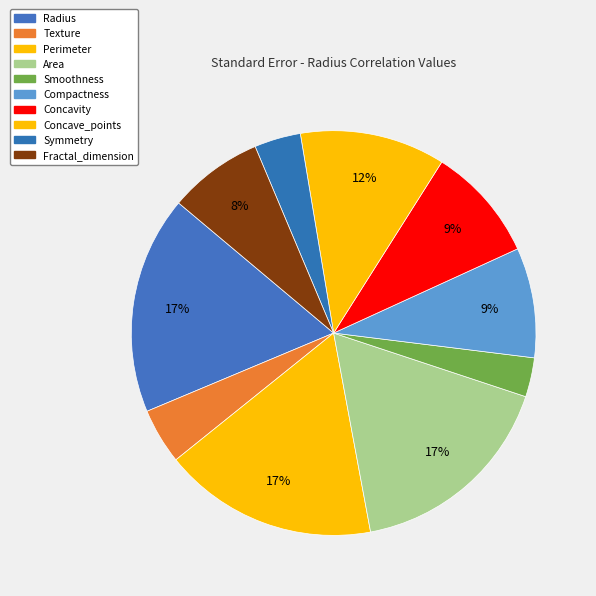

Count the number of slices in the pie.

10